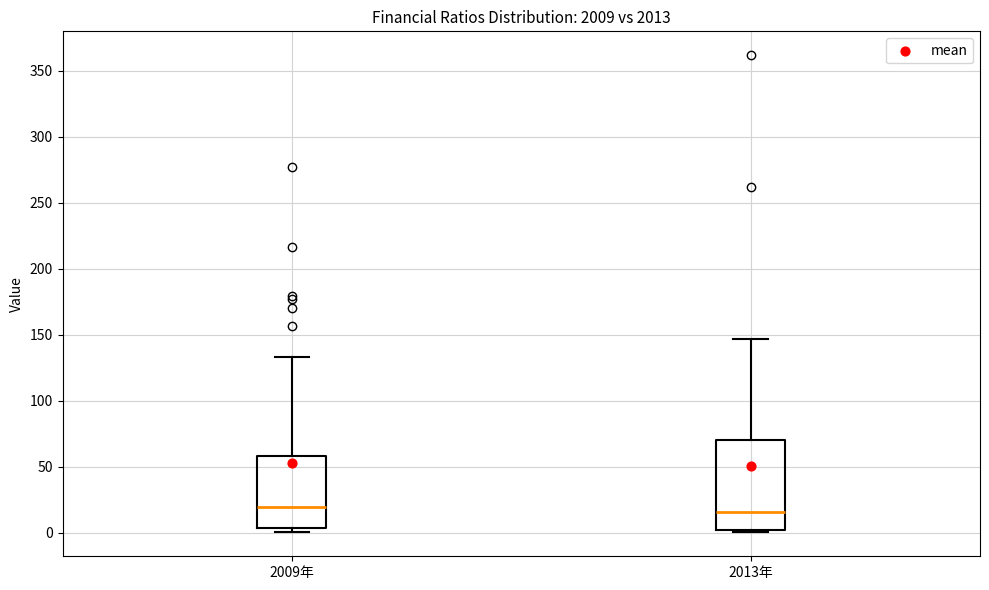

Where is the lower edge of the box for 2009年 on the y-axis? The values are not printed on the chart, so give them approximately, as read against the axis.

5